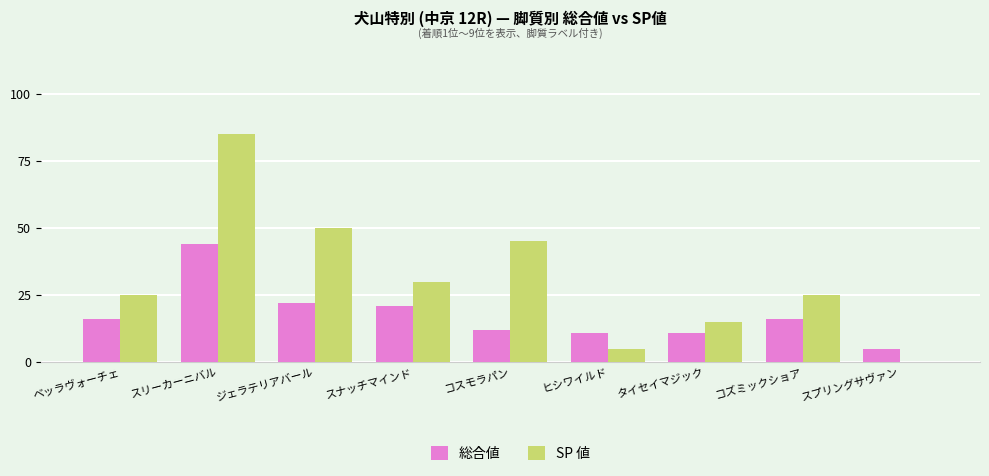

What is the sum of all 総合値 values?

158